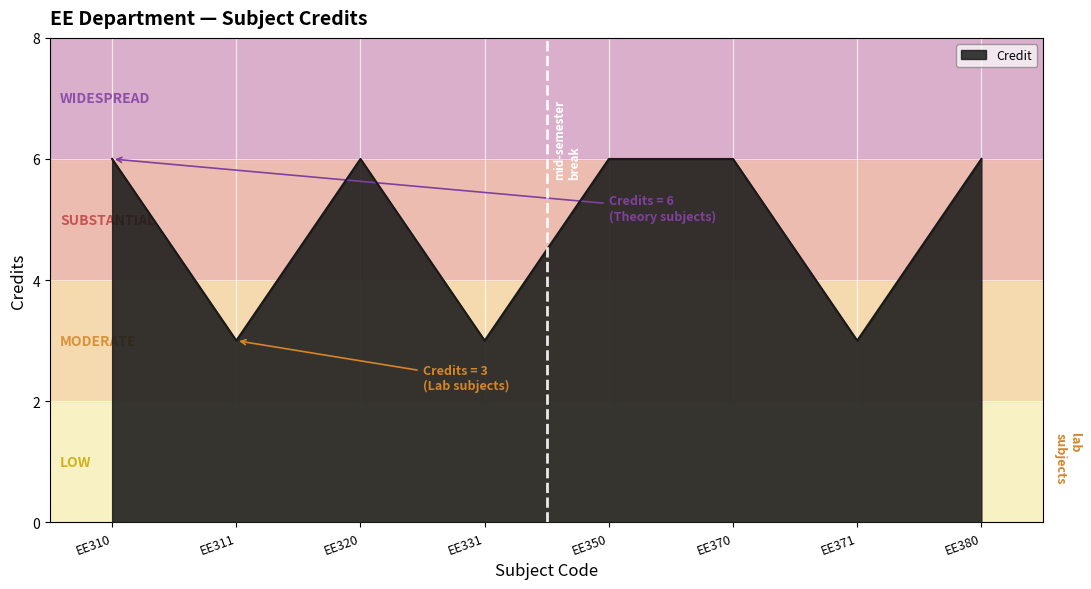

Where is the first local maximum?

EE320